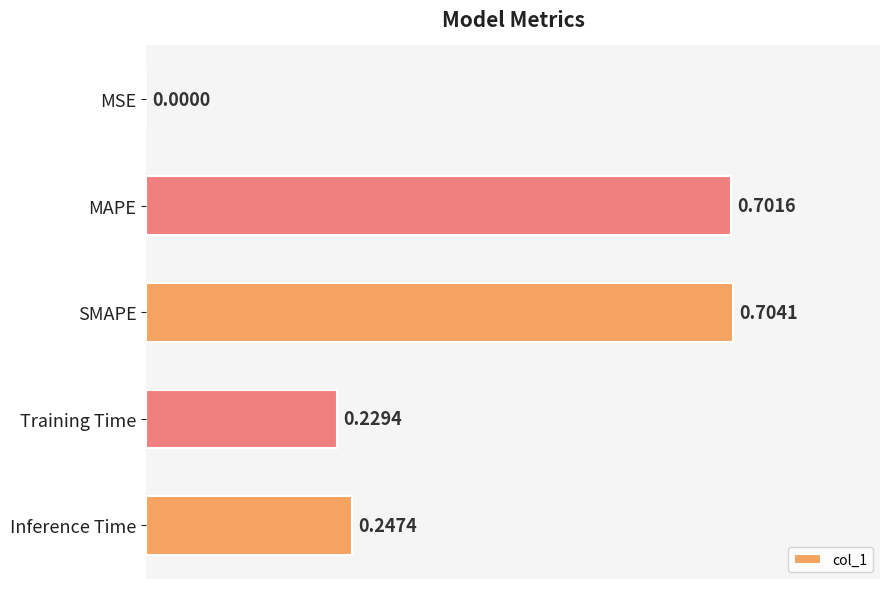

Which has a higher value, MAPE or MSE?

MAPE